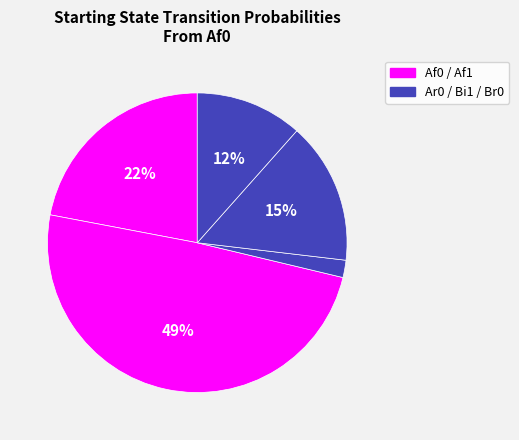

To the nearest percent, what is the average slice percentage?

20%